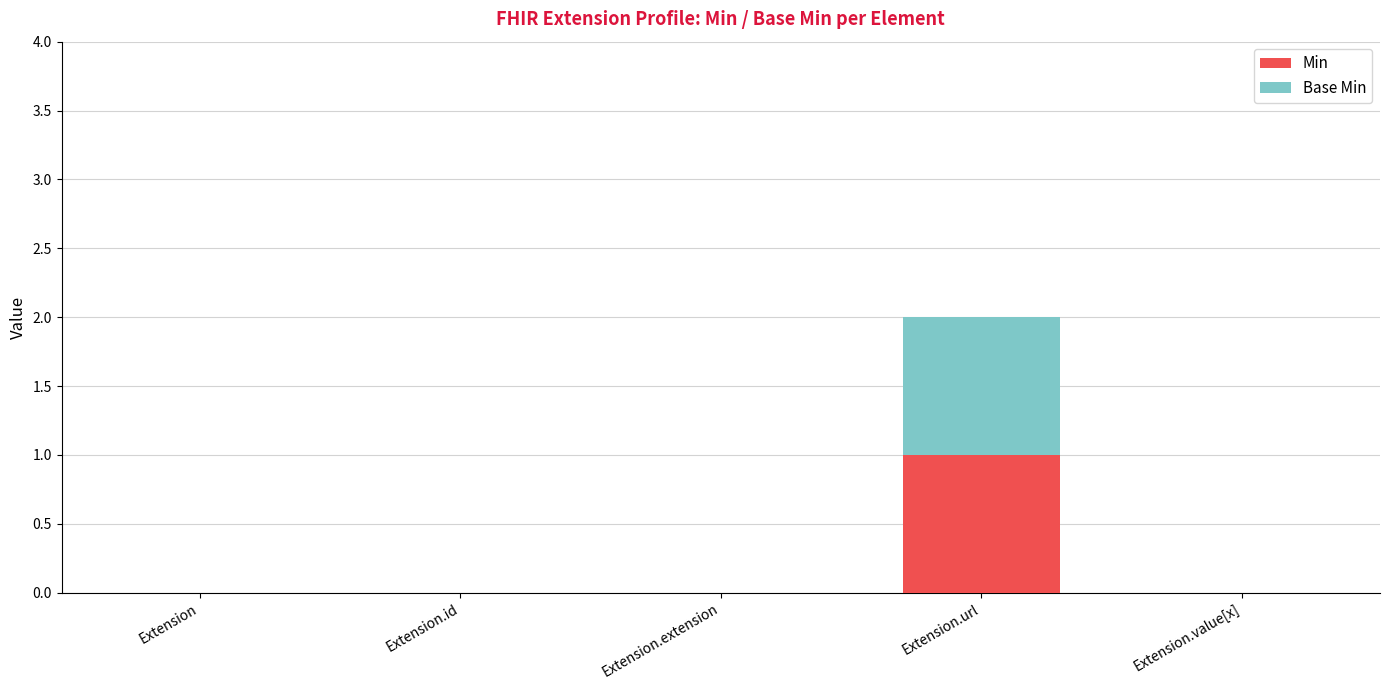

At which category is the sum across all series the highest?

Extension.url